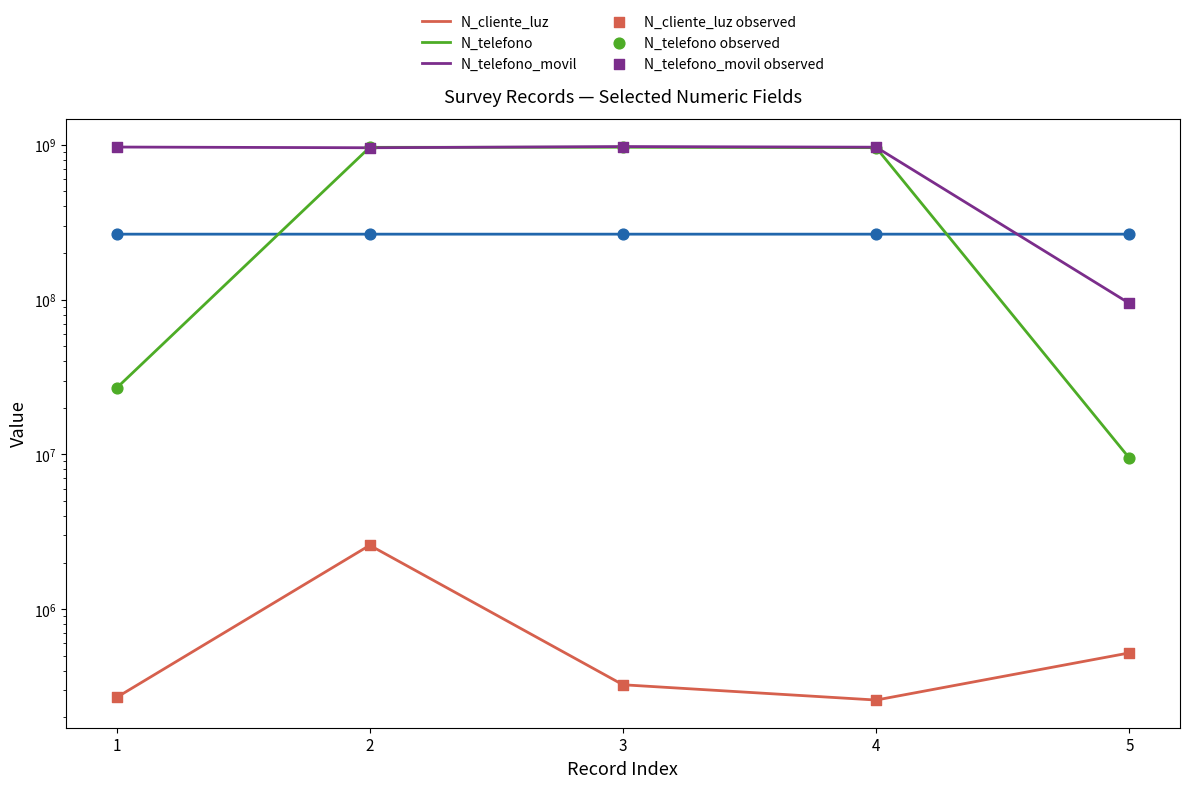

What is the total value across all series at 5?

209086036